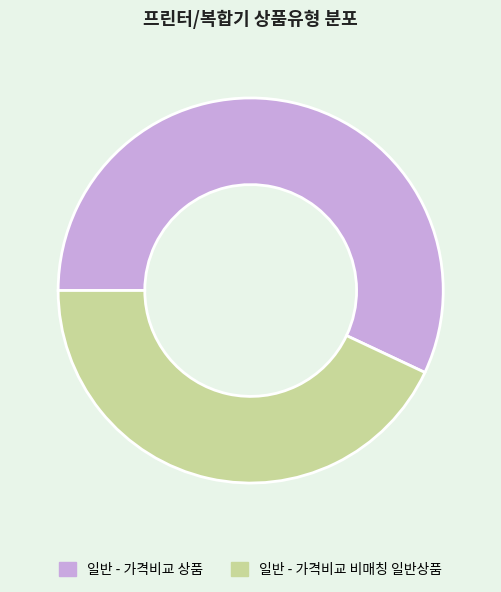

Between 일반 - 가격비교 비매칭 일반상품 and 일반 - 가격비교 상품, which is larger?

일반 - 가격비교 상품